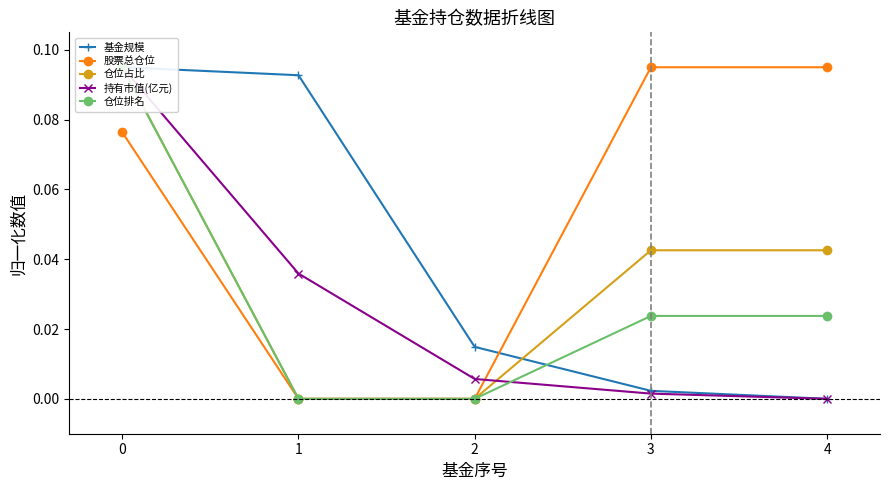

Rank the categories by 持有市值(亿元) value from lowest to highest.

4, 3, 2, 1, 0